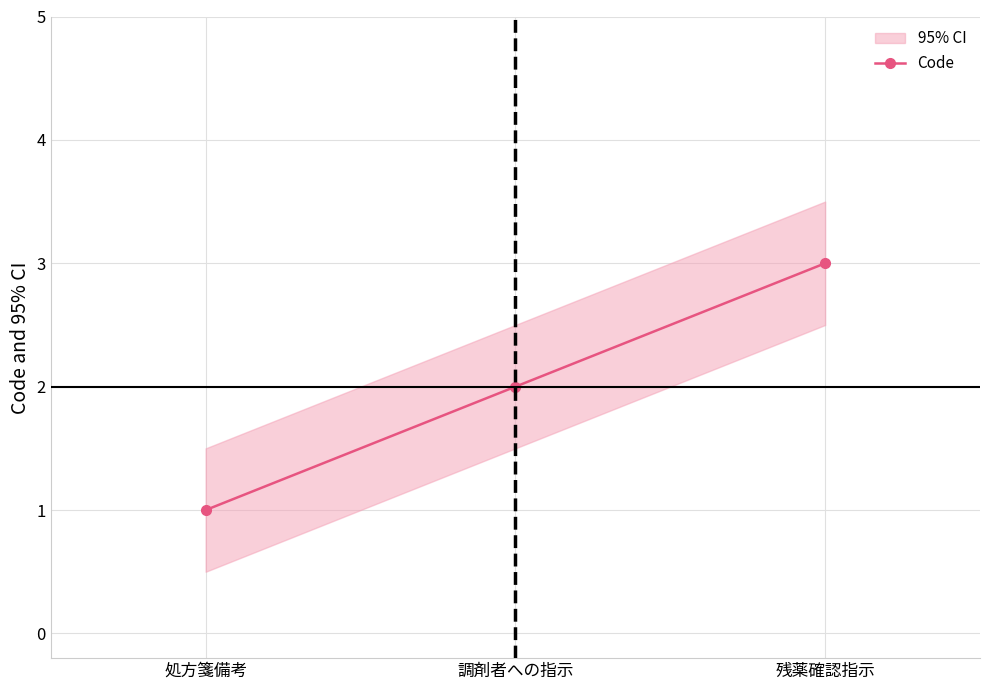

What is the smallest value displayed?

1